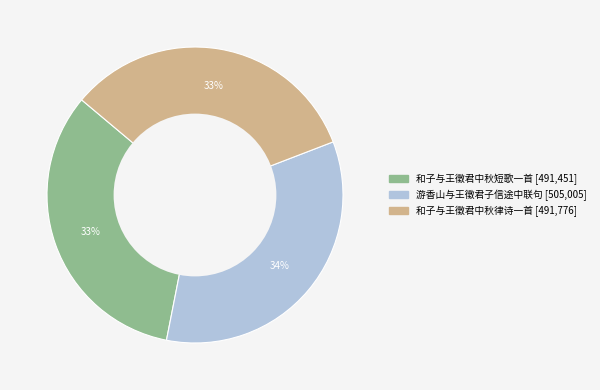

Does any single category account for the majority?

No